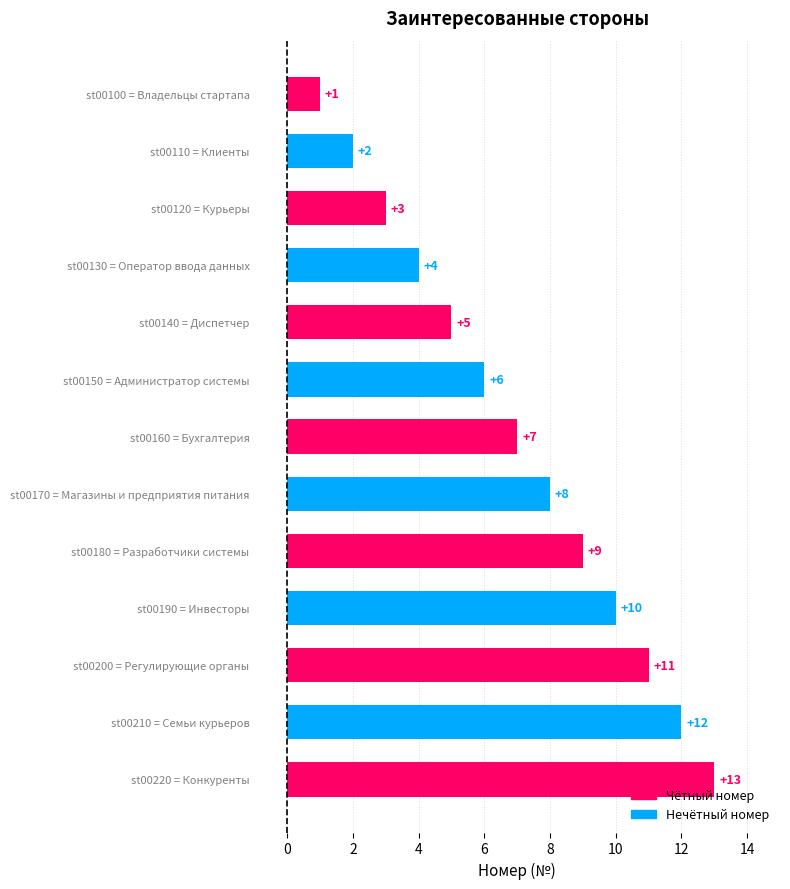

Rank the categories by value from highest to lowest.

st00220 = Конкуренты, st00210 = Семьи курьеров, st00200 = Регулирующие органы, st00190 = Инвесторы, st00180 = Разработчики системы, st00170 = Магазины и предприятия питания, st00160 = Бухгалтерия, st00150 = Администратор системы, st00140 = Диспетчер, st00130 = Оператор ввода данных, st00120 = Курьеры, st00110 = Клиенты, st00100 = Владельцы стартапа